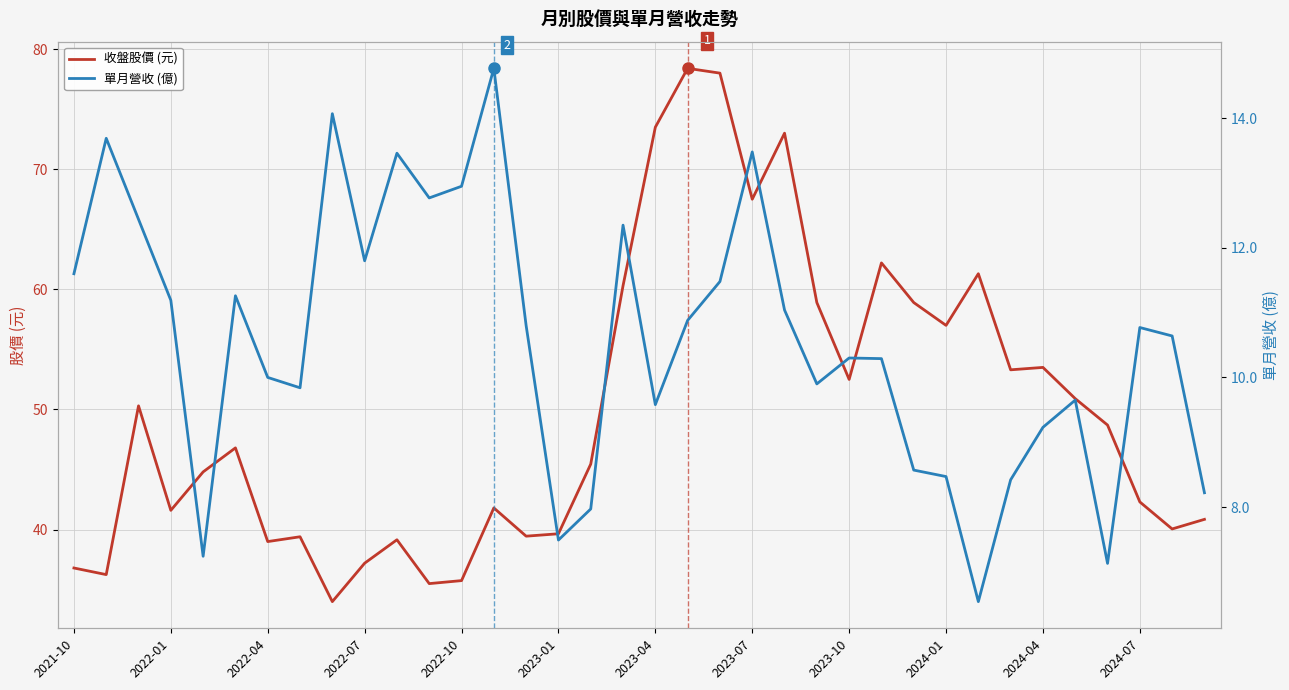

Is it true that 收盤股價 (元) equals 60.3 at 2022-10?

False